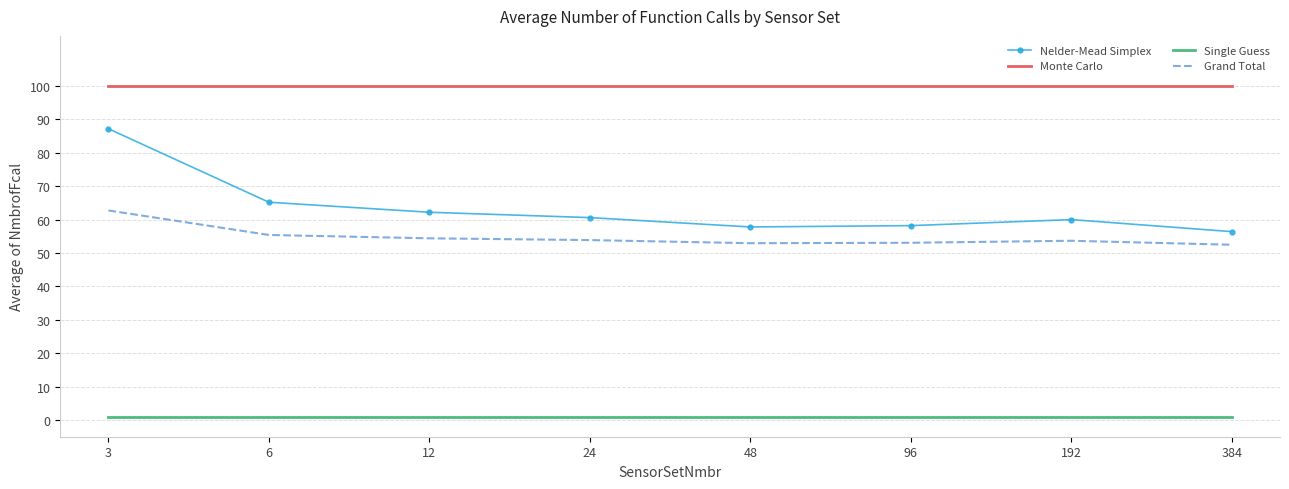

What is the maximum value shown in the chart?

100.0